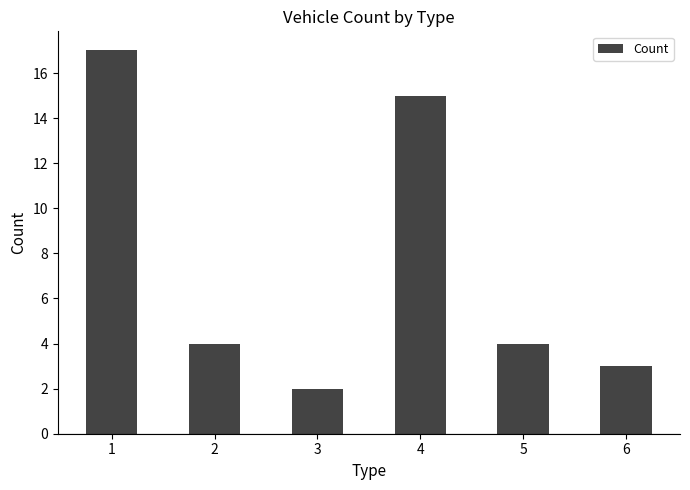

Which has a higher value, 3 or 4?

4